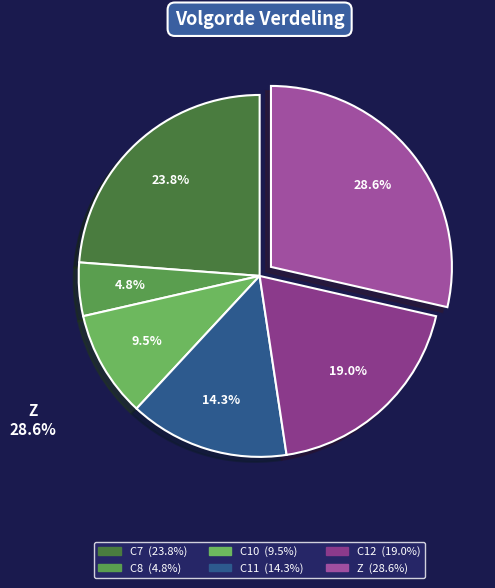

How many segments does this pie chart have?

6